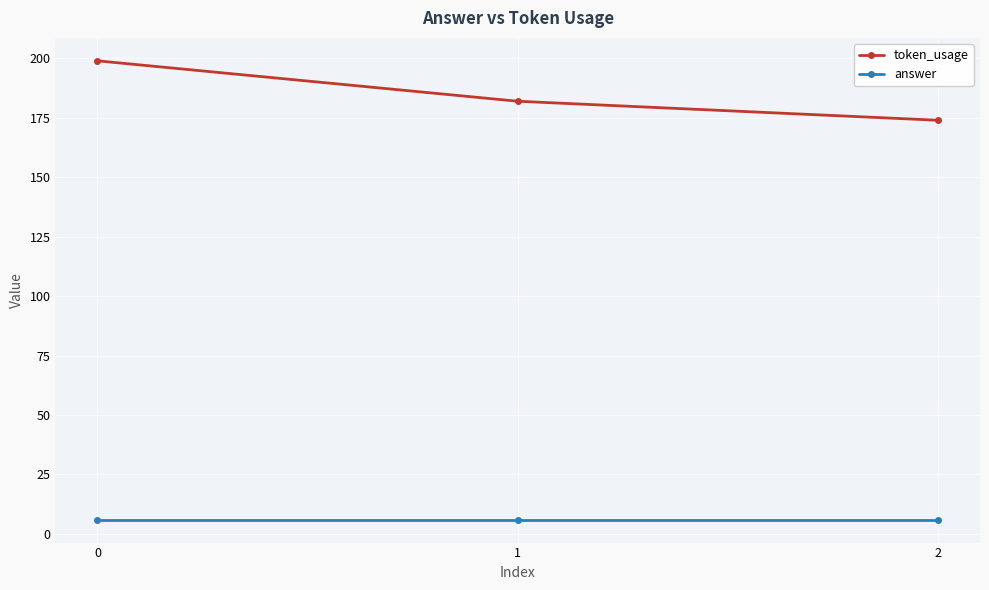

What is the total value across all series at 2?

180